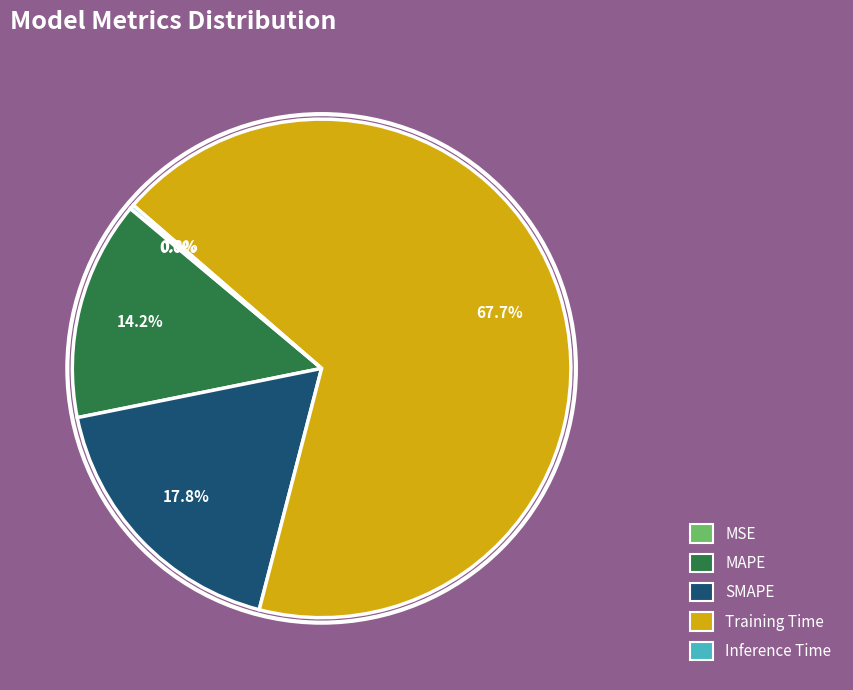

Is there a majority slice in this chart?

Yes